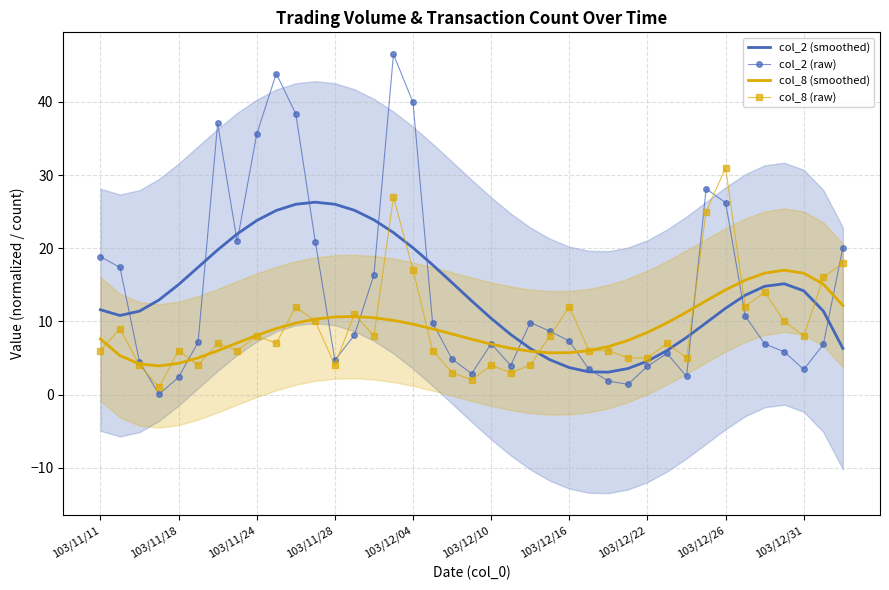

What is the maximum value for col_8 (smoothed)?

17.0